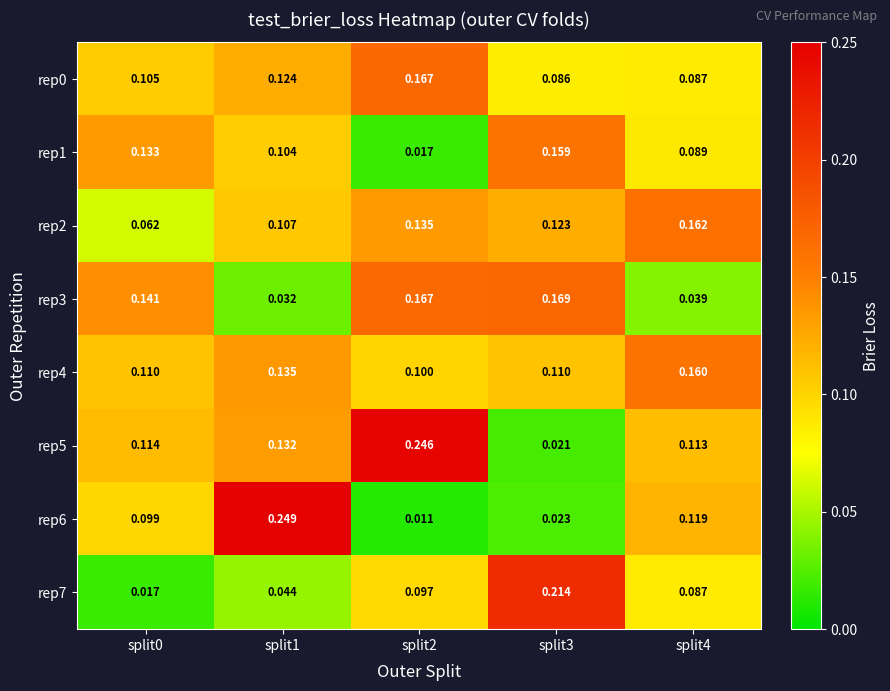

Which series has the largest total across all categories?

rep5